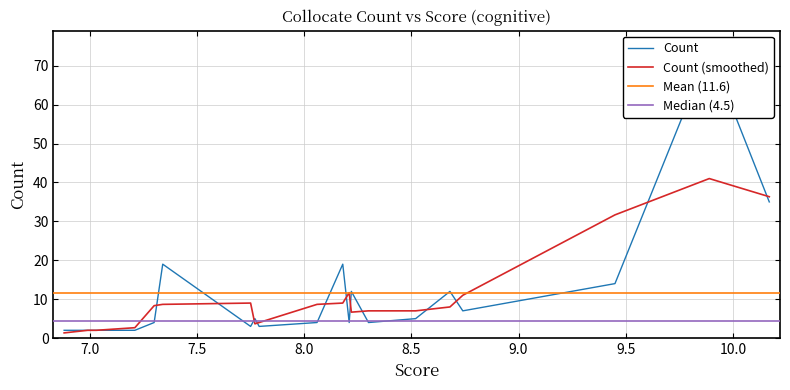

What is the difference between the values at 8.06 and 7.77?

1